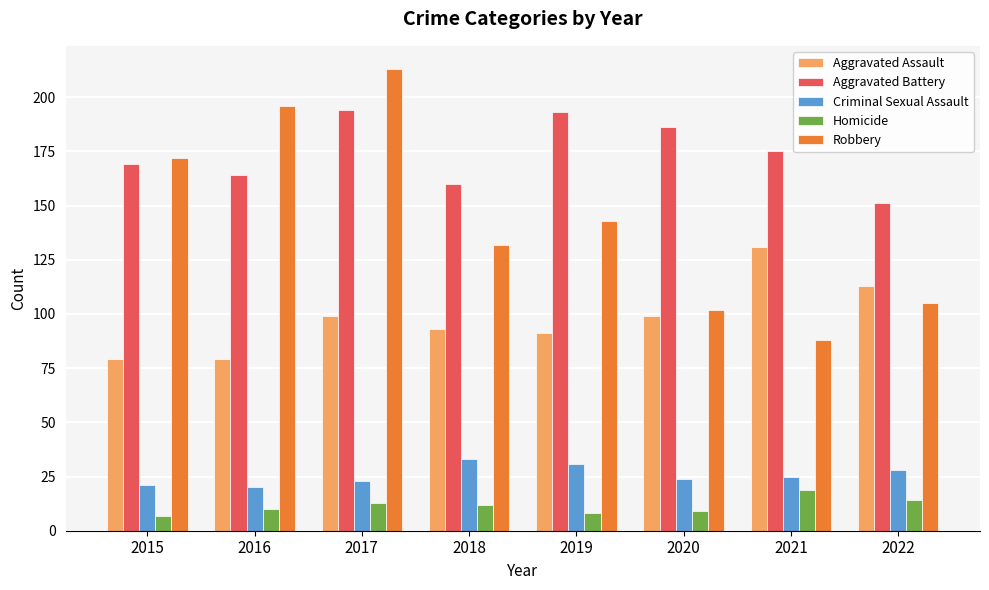

How many bars are there in each group?

5